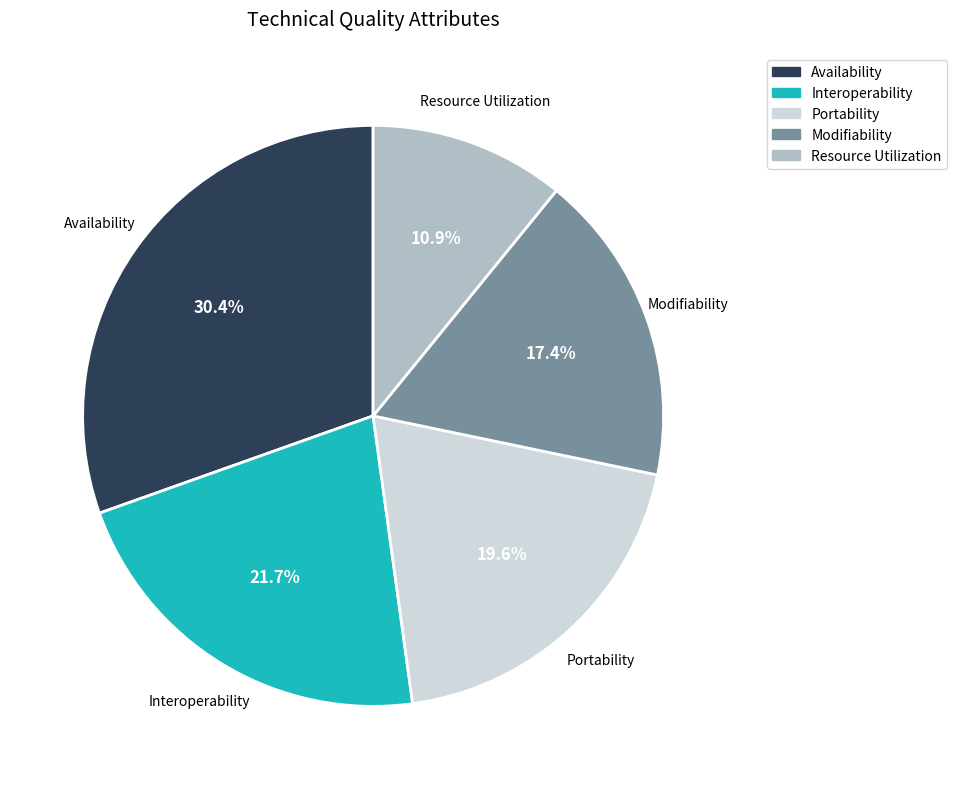

What is the ratio of the value at Availability to the value at Portability?

1.6